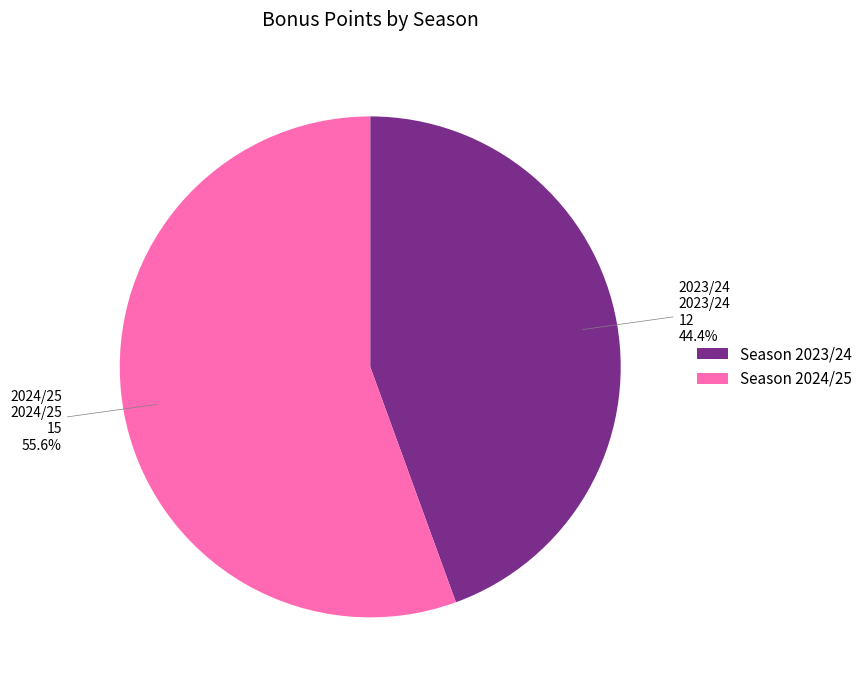

How many segments does this pie chart have?

2